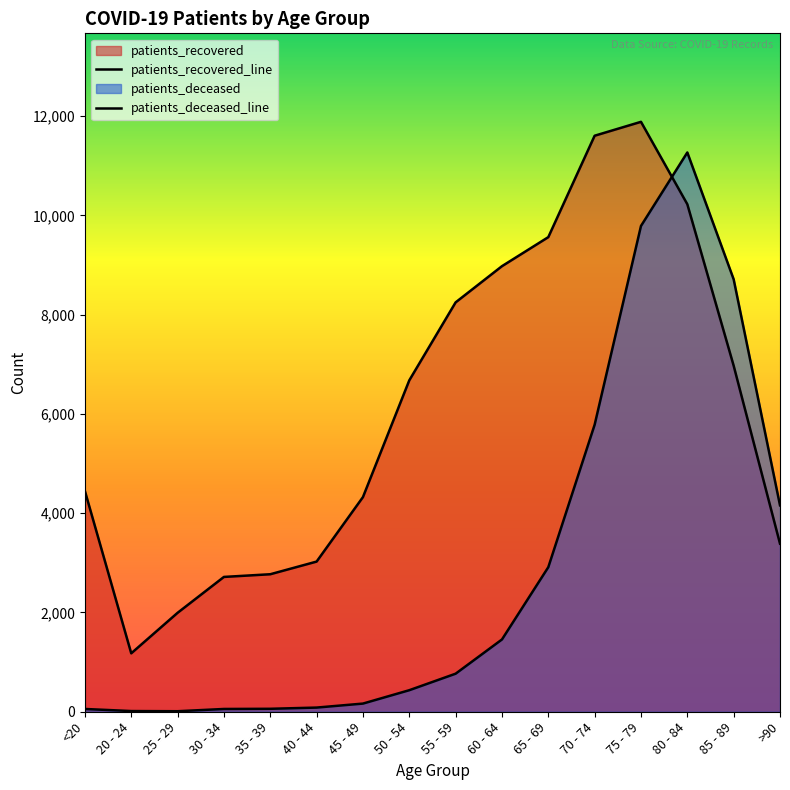

What is the minimum value shown in the chart?

10.5